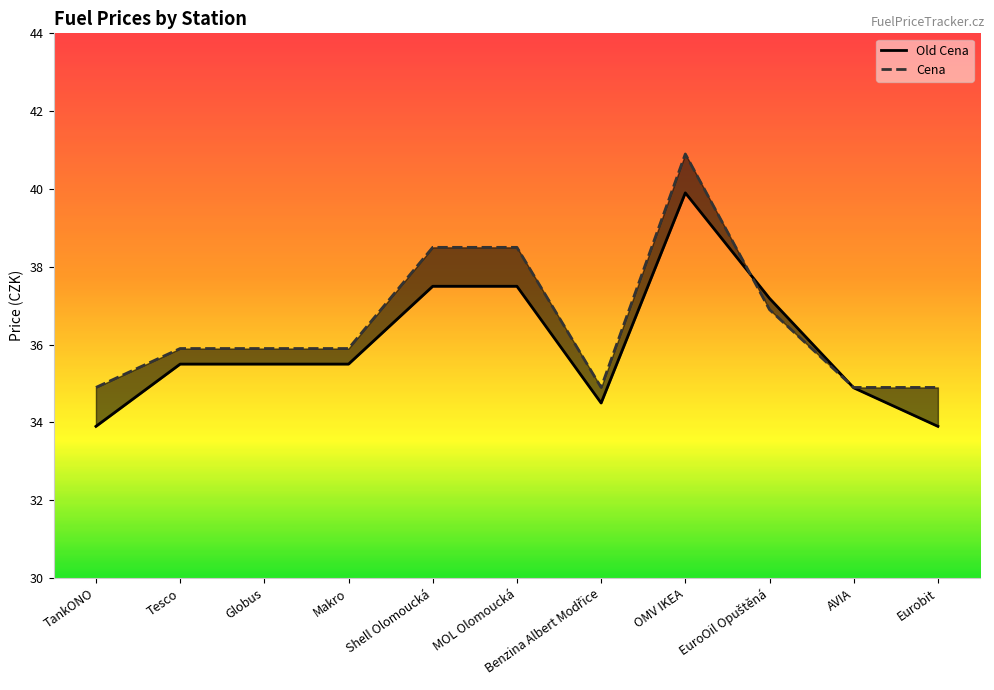

True or false: Old Cena has a value of 59.3 at OMV IKEA.

False